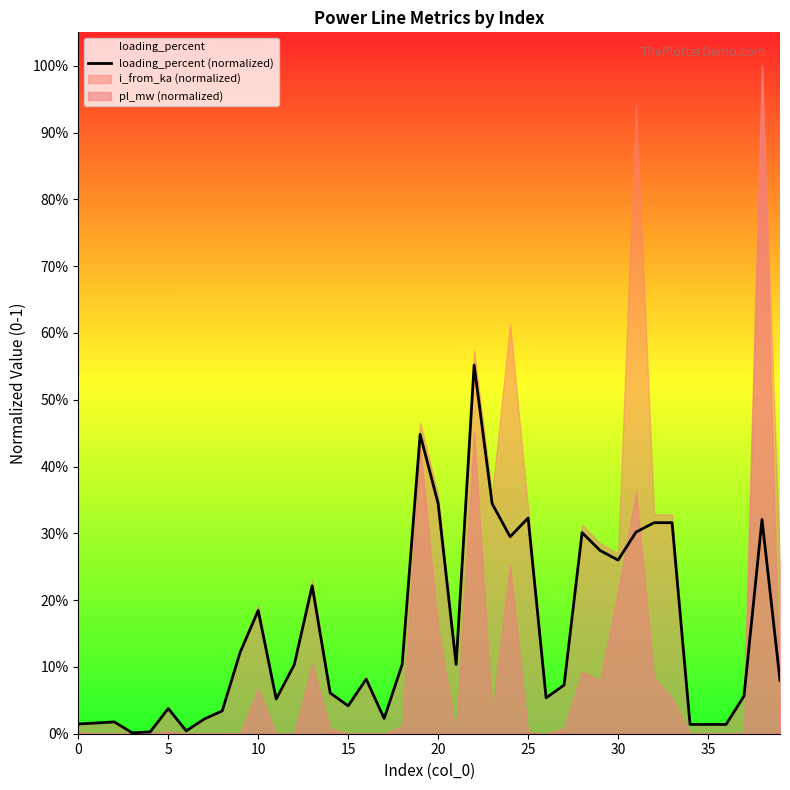

What is the difference between the values at 17 and 24?

0.3